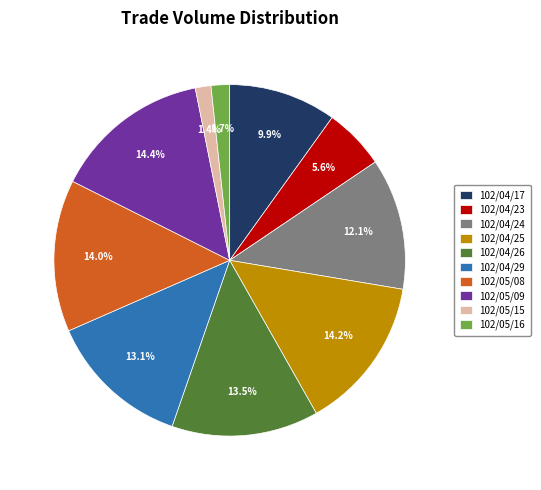

Is there any slice that represents more than half of the pie?

No